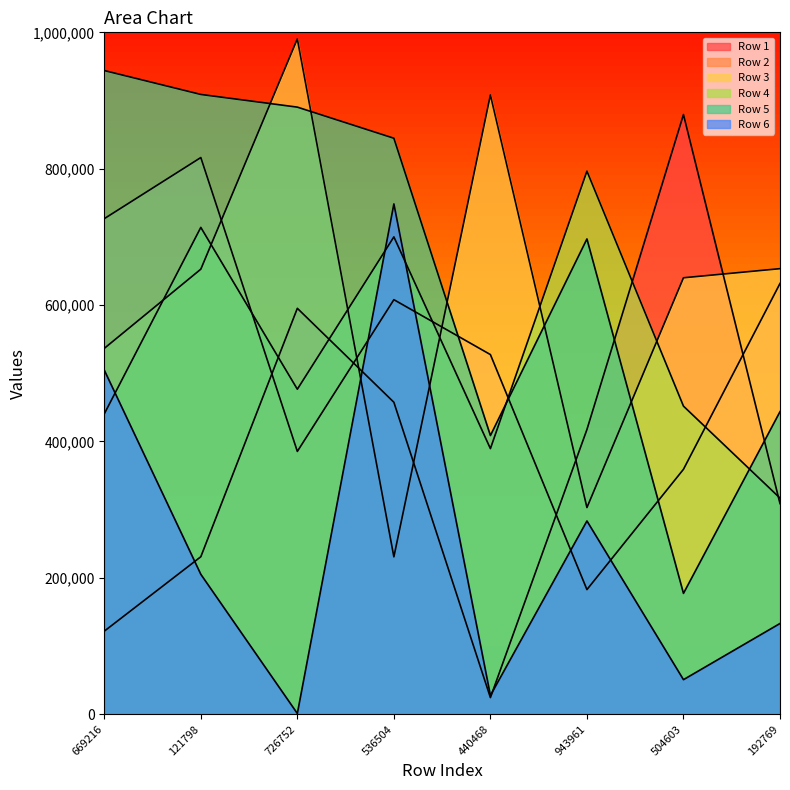

What is the maximum value for Row 3?

990355